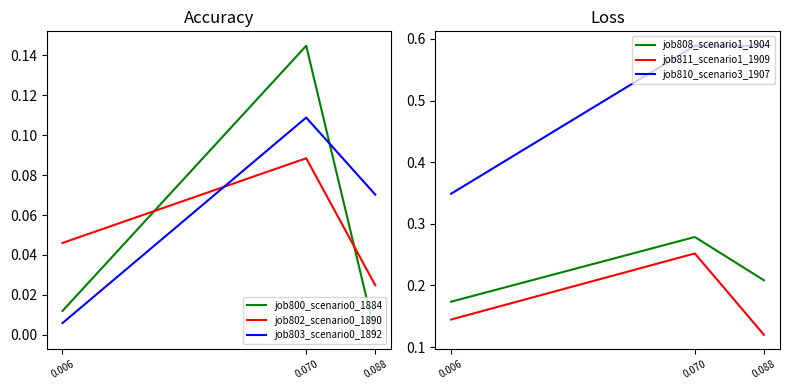

Between 0.070 and 0.006, which is larger?

0.070